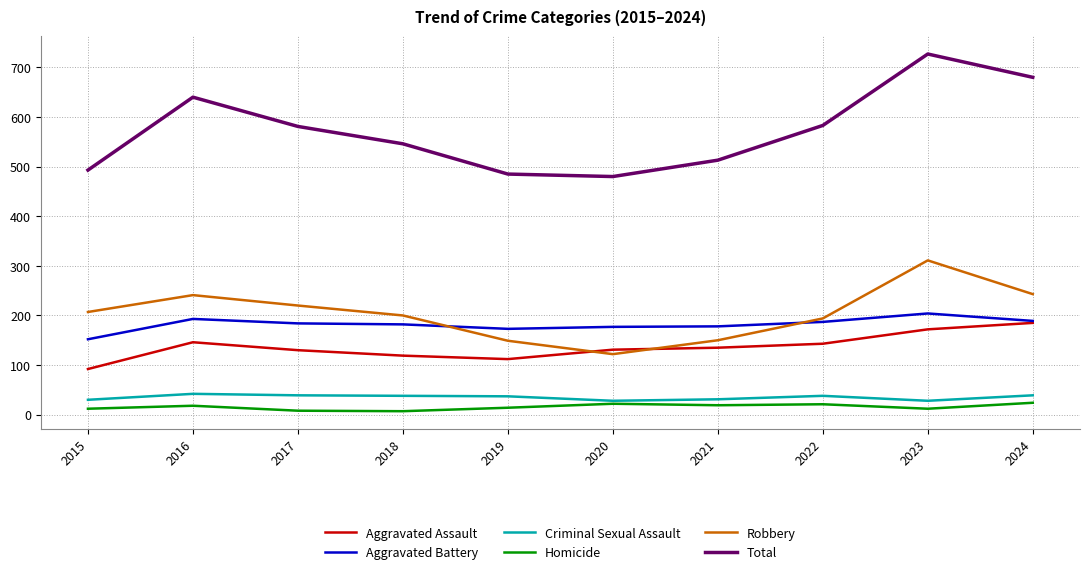

What value does the Aggravated Assault series have at 2018?

119